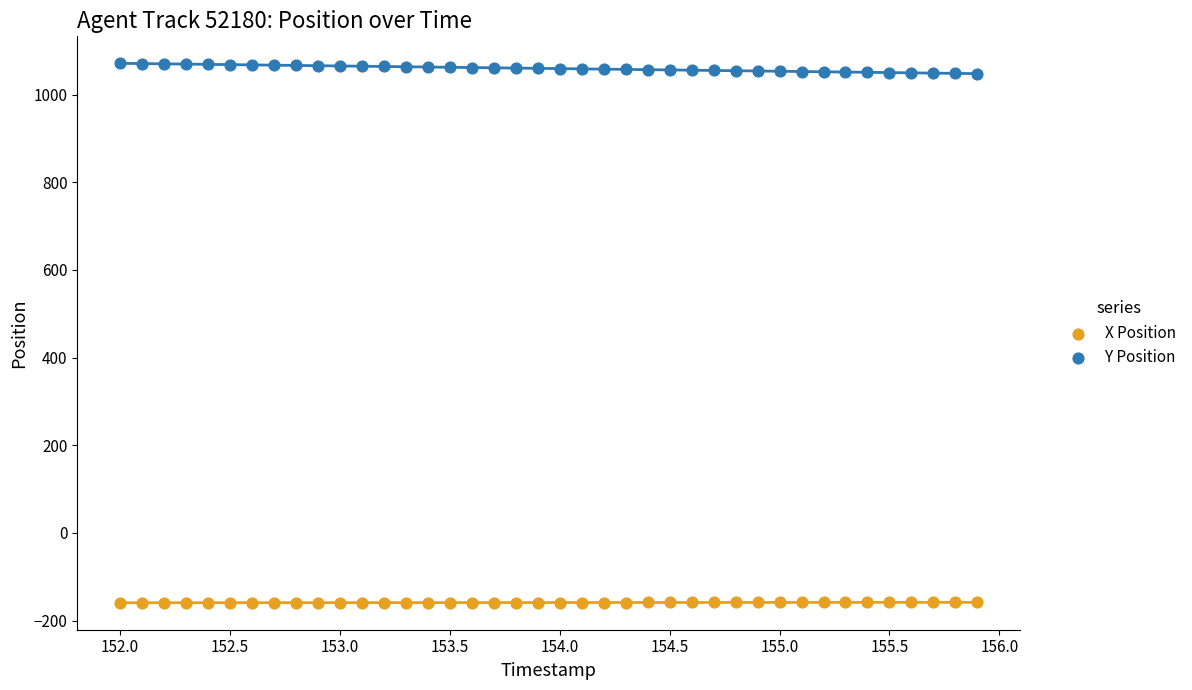

Which series contains the lowest Y value?

X Position